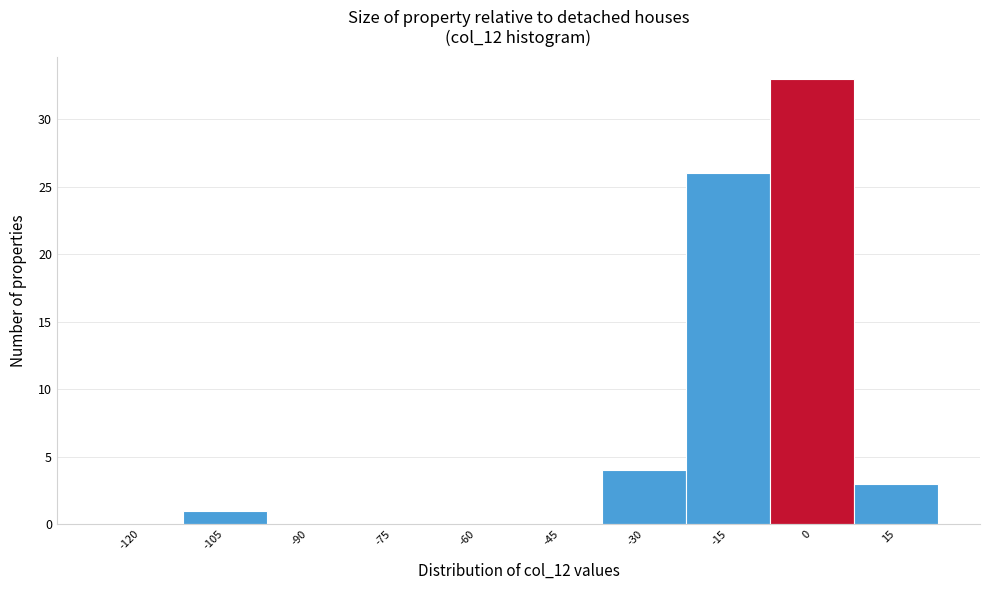

Reading right to left, extract all data points from this chart.

15=3	0=33	-15=26	-30=4	-45=0	-60=0	-75=0	-90=0	-105=1	-120=0